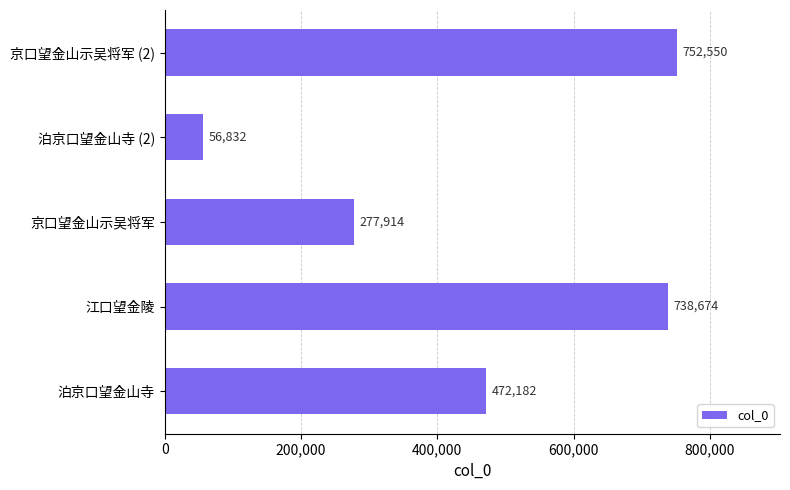

What is the change in value from 泊京口望金山寺 to 京口望金山示吴将军 (2)?

+280368